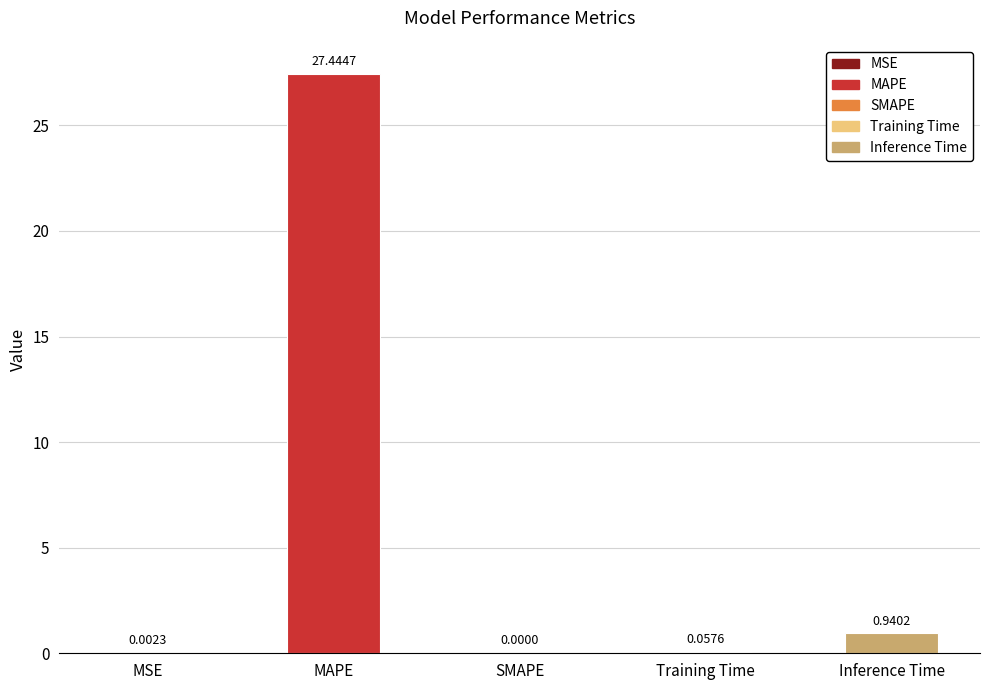

Which has a higher value, MSE or MAPE?

MAPE